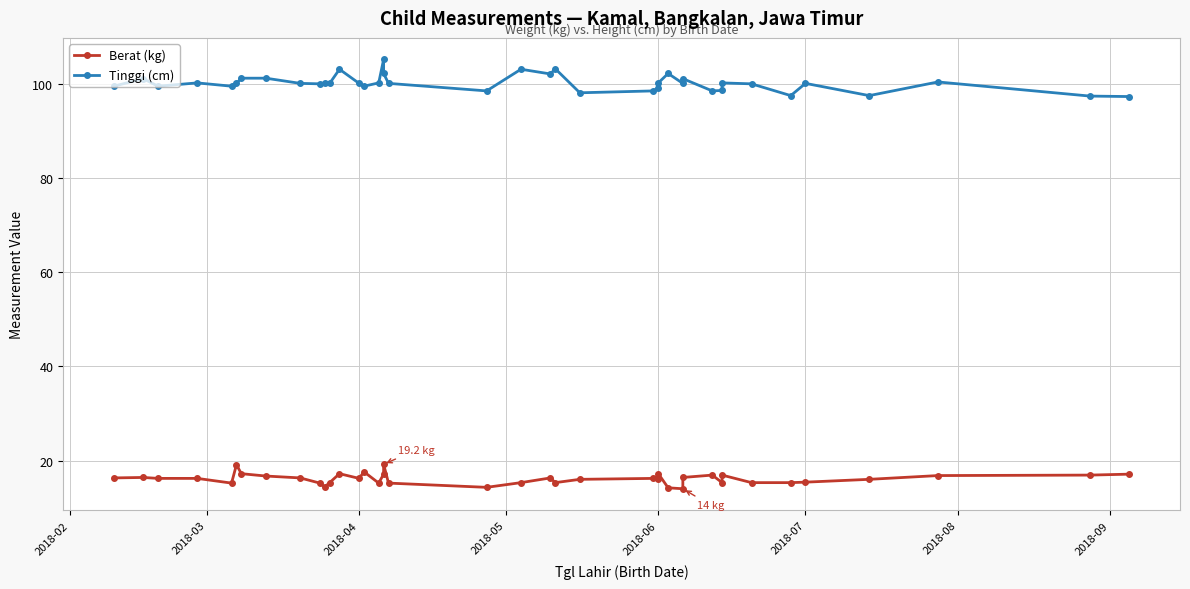

Where is Tinggi (cm) nearest to the value 101?

2018-03